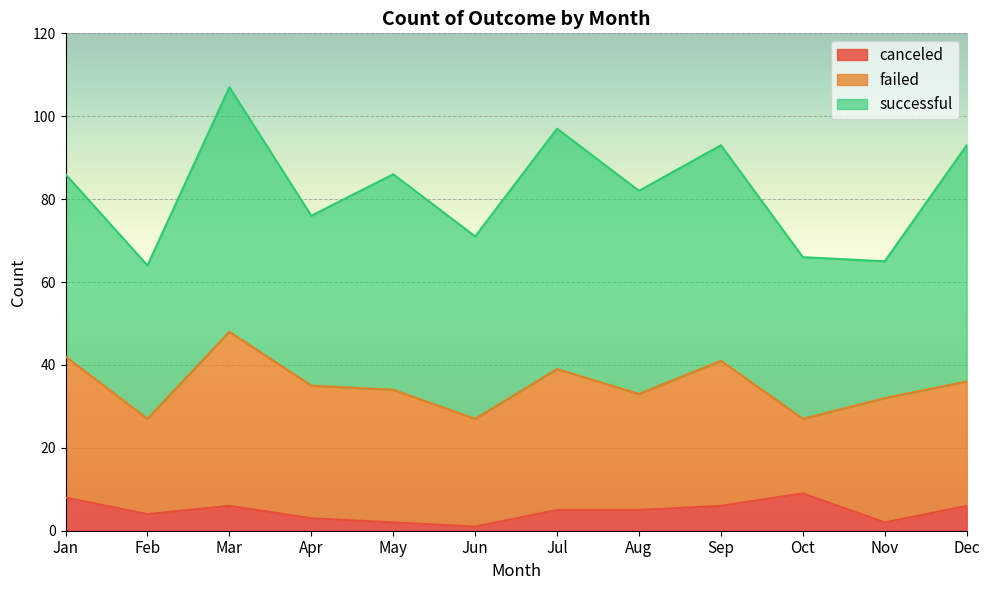

What is the difference between the second highest and minimum values in the failed series?

17